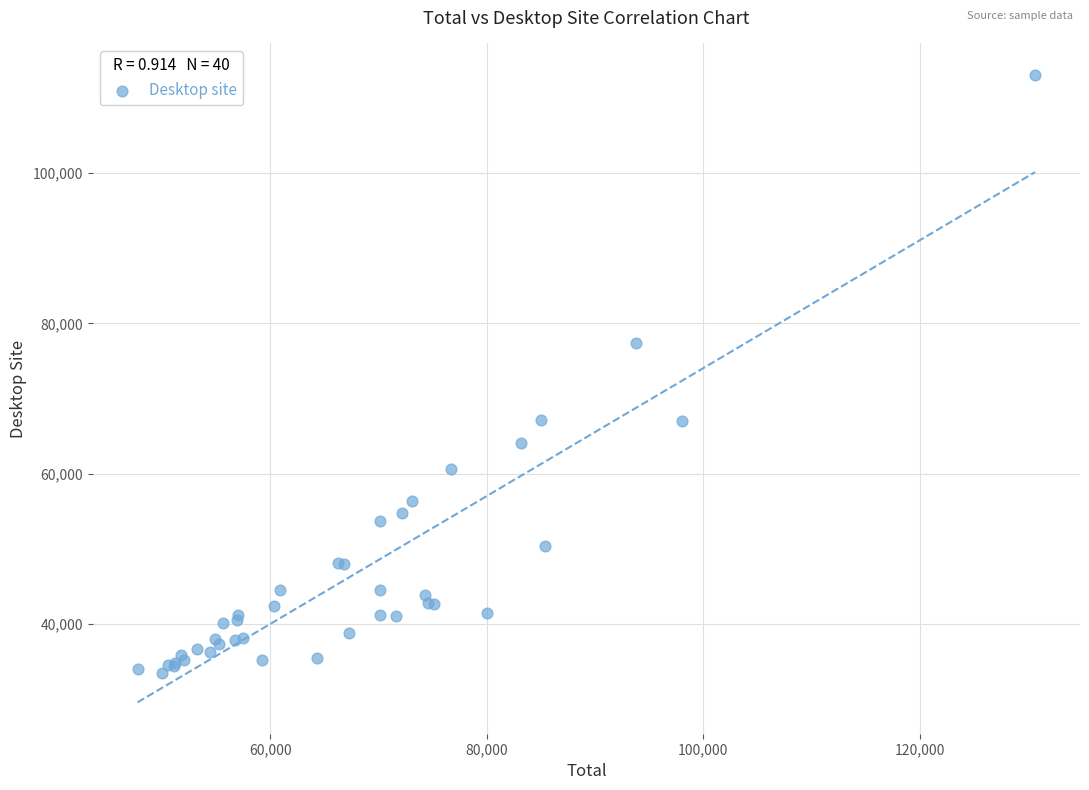

What Y value in the scatter plot is closest to 73258?

77375